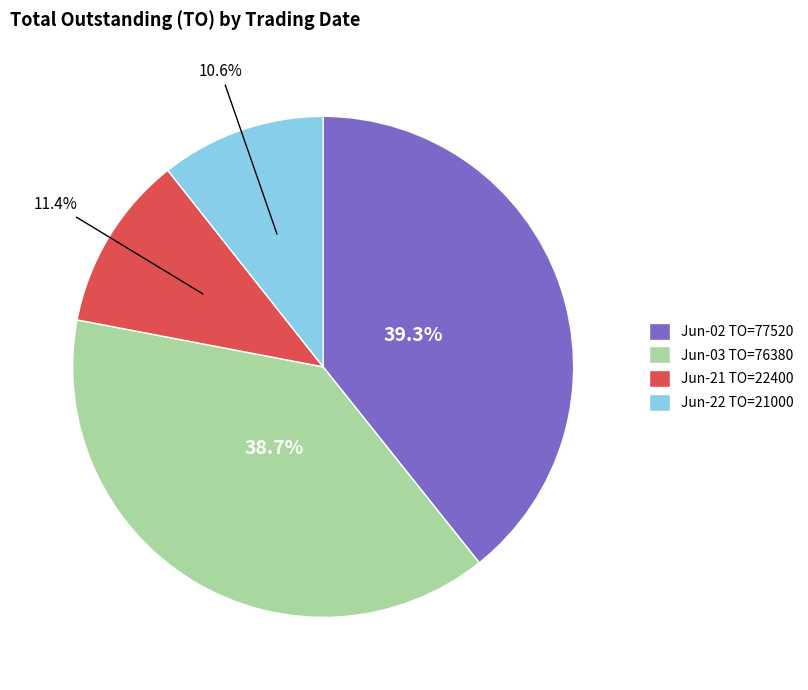

Does any single category account for the majority?

No